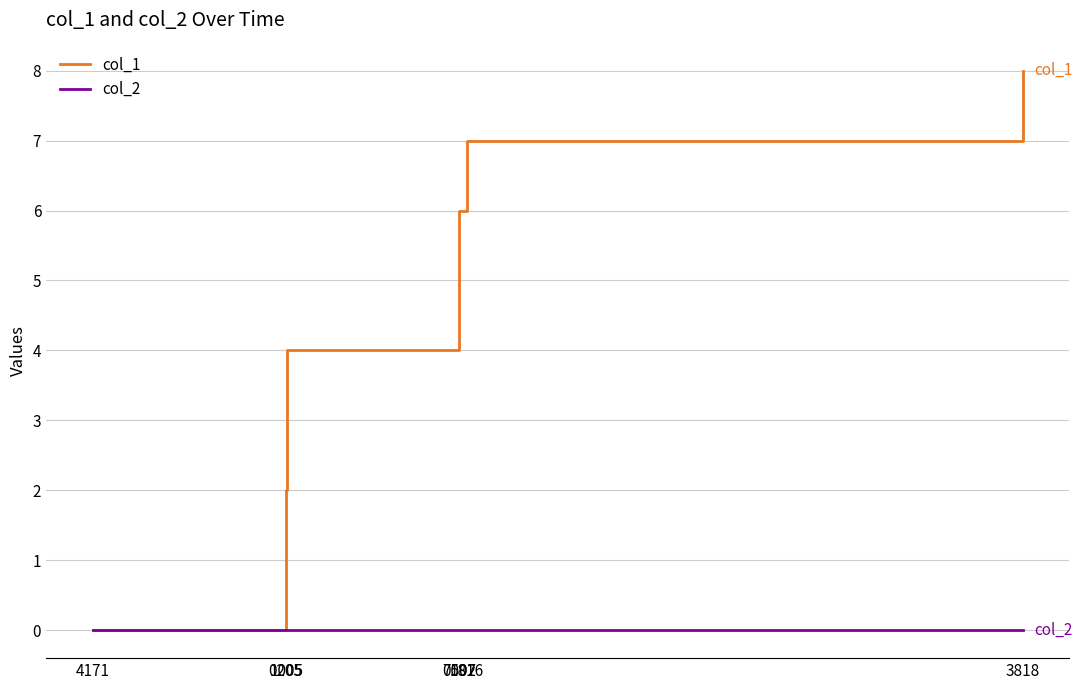

Which series has the largest total across all categories?

col_1